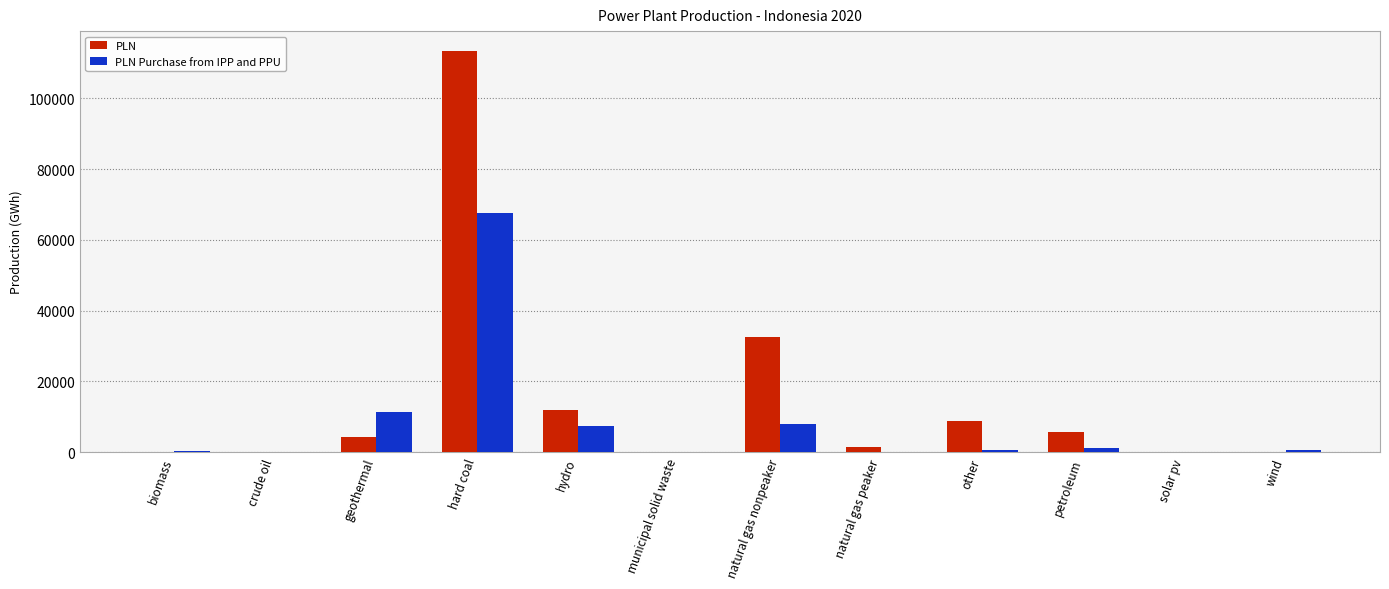

Which series has the largest total across all categories?

PLN